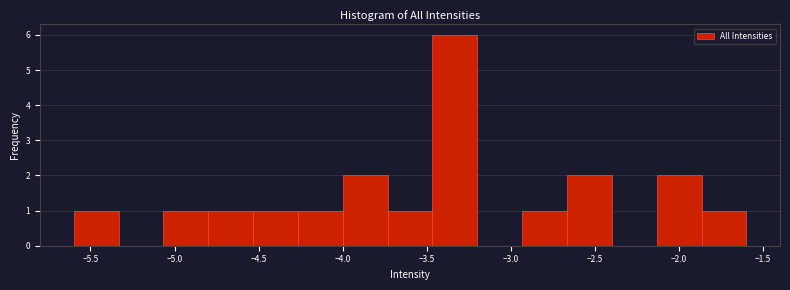

Reading left to right, transcribe this chart: for each bar, give the range it covers on the x-axis and its height. Neither the bar edges nor the heights are printed on the chart, so give them approximately, as read against the axes.

-5.60 to -5.35: 1
-5.35 to -5.05: 0
-5.05 to -4.80: 1
-4.80 to -4.55: 1
-4.55 to -4.25: 1
-4.25 to -4.00: 1
-4.00 to -3.75: 2
-3.75 to -3.45: 1
-3.45 to -3.20: 6
-3.20 to -2.95: 0
-2.95 to -2.65: 1
-2.65 to -2.40: 2
-2.40 to -2.15: 0
-2.15 to -1.85: 2
-1.85 to -1.60: 1